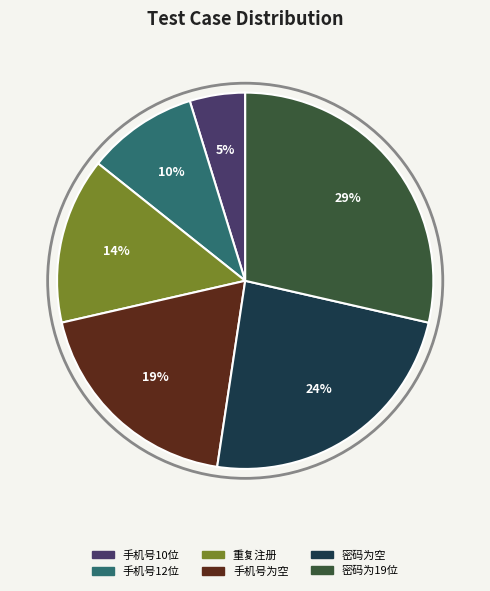

Do 密码为空 and 密码为19位 together represent more than half of the pie?

Yes